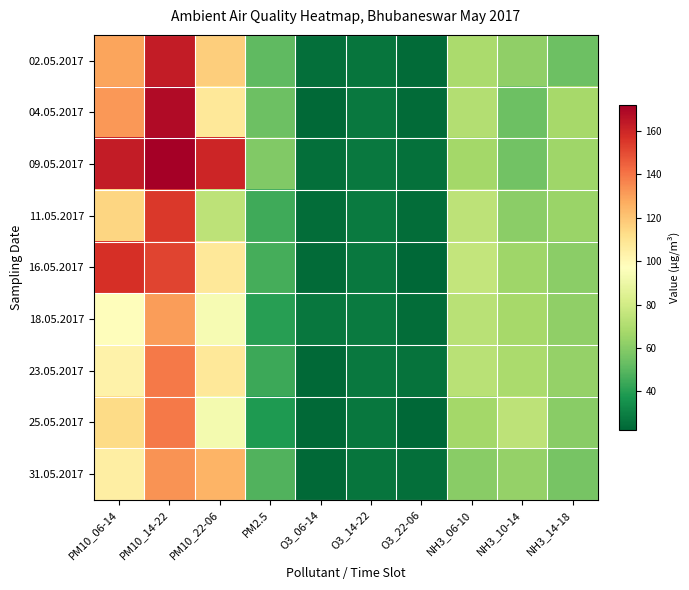

Which category has the highest value across all series?

PM10_14-22